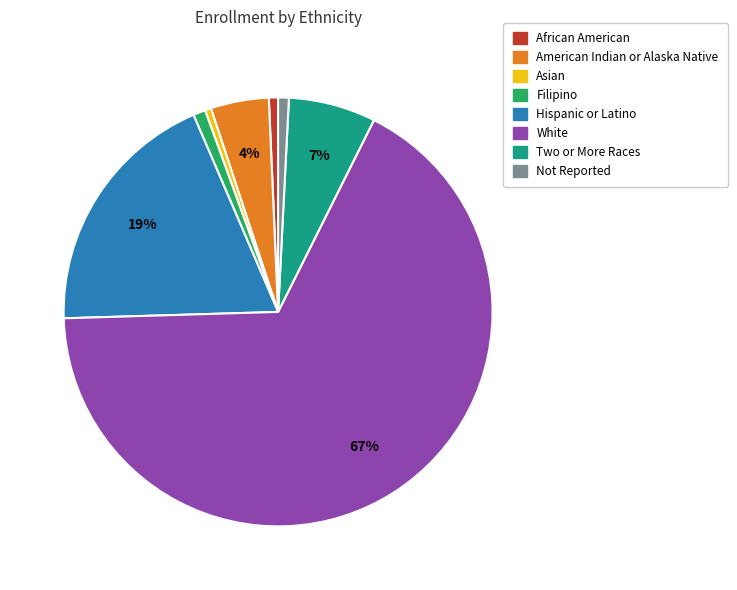

Which has a higher value, Filipino or American Indian or Alaska Native?

American Indian or Alaska Native